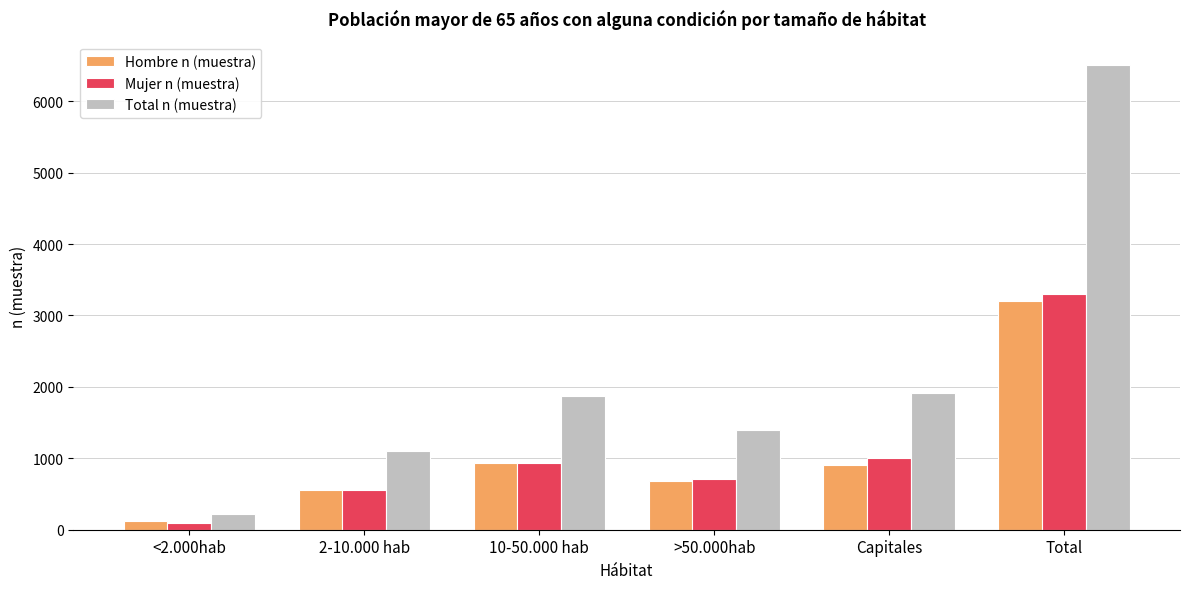

What position from the right is 2-10.000 hab?

5